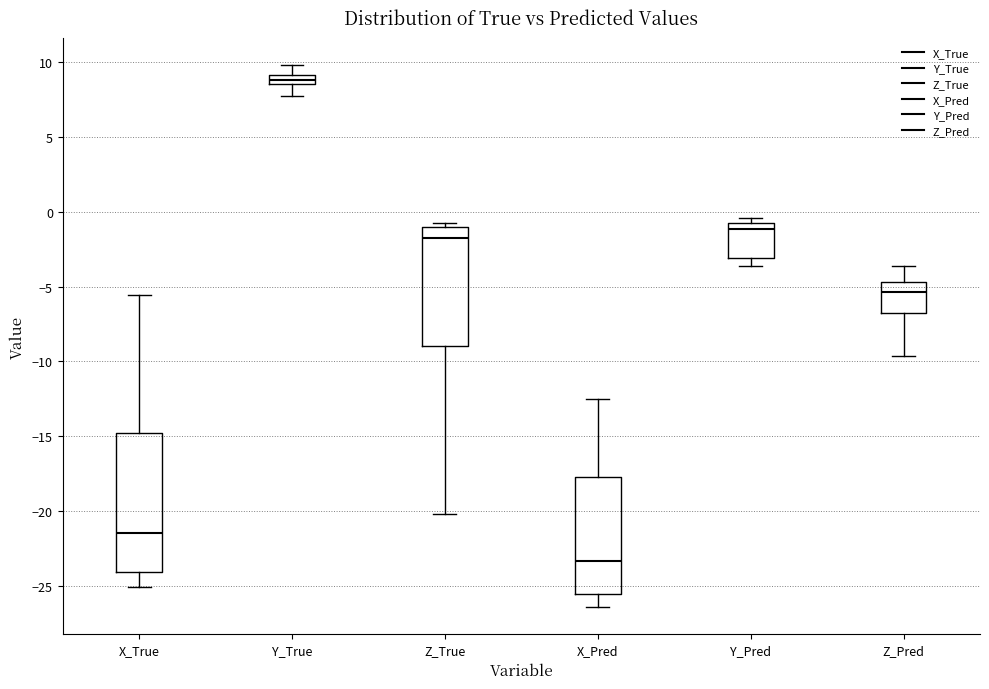

Which box's median line is the highest?

Y_True